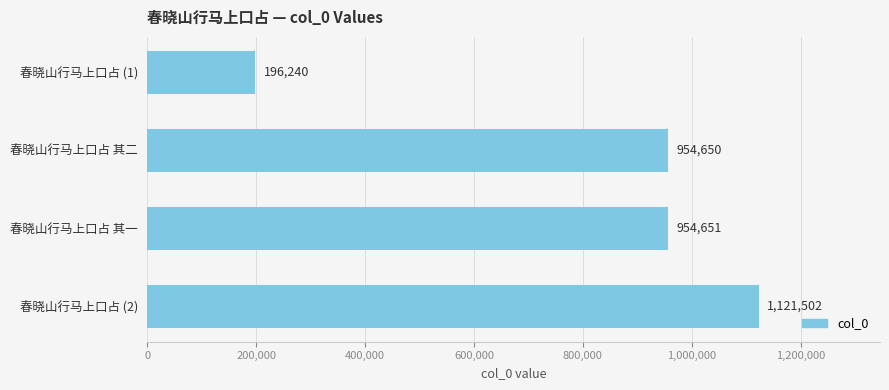

How many values are below 954651?

2